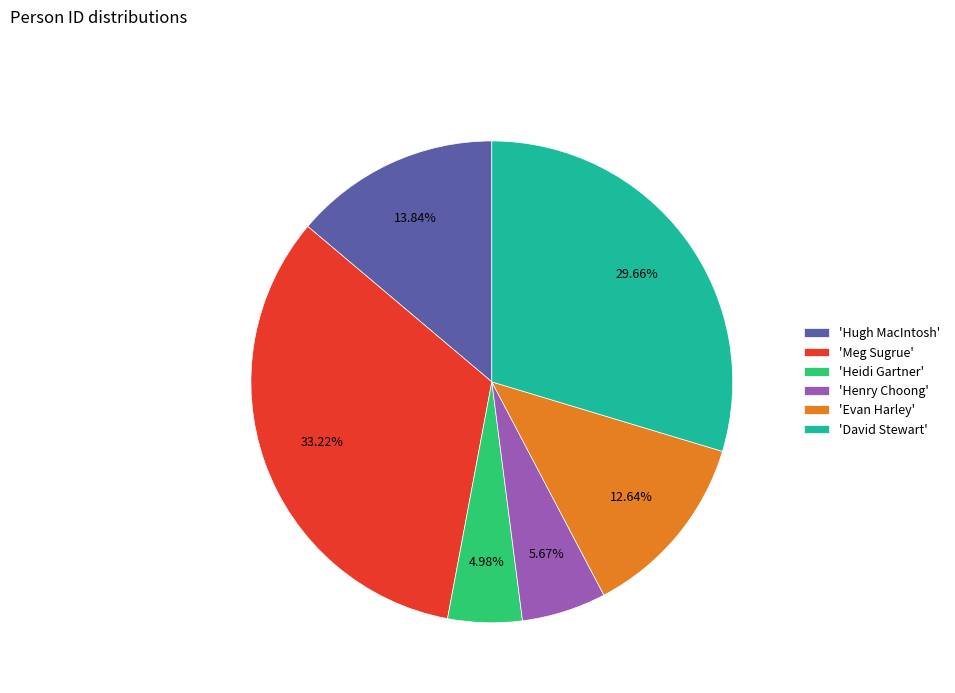

Combined, do 'Meg Sugrue' and 'Hugh MacIntosh' account for over 50%?

No